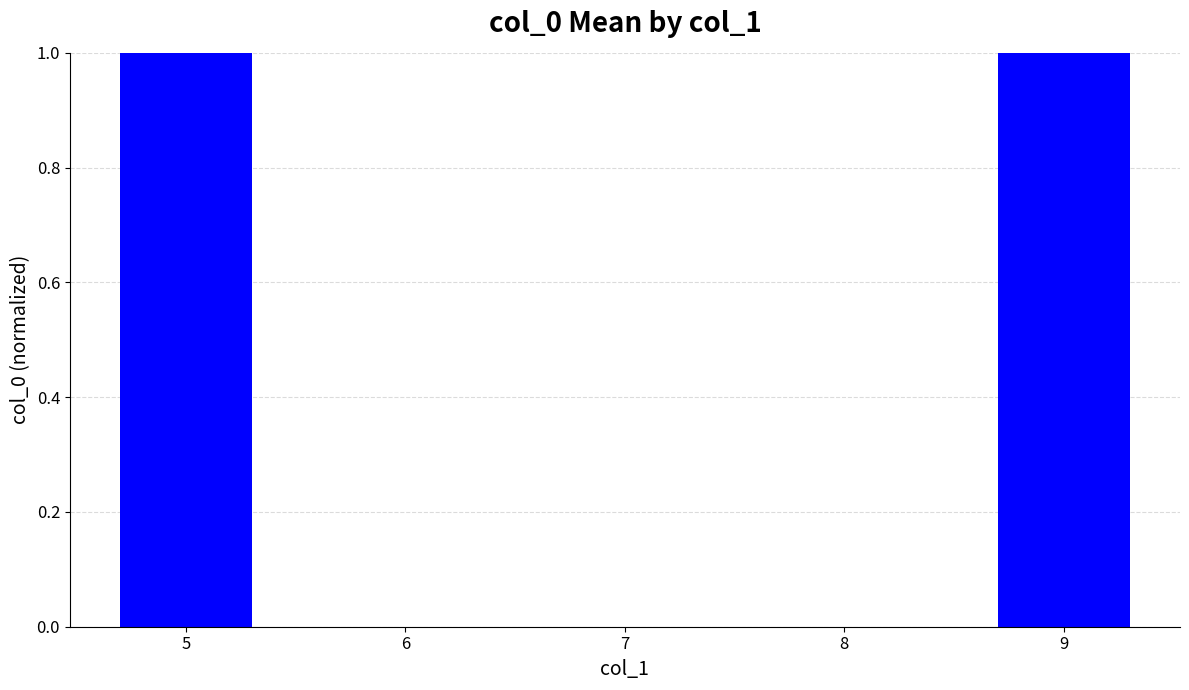

Are the bars horizontal?

No